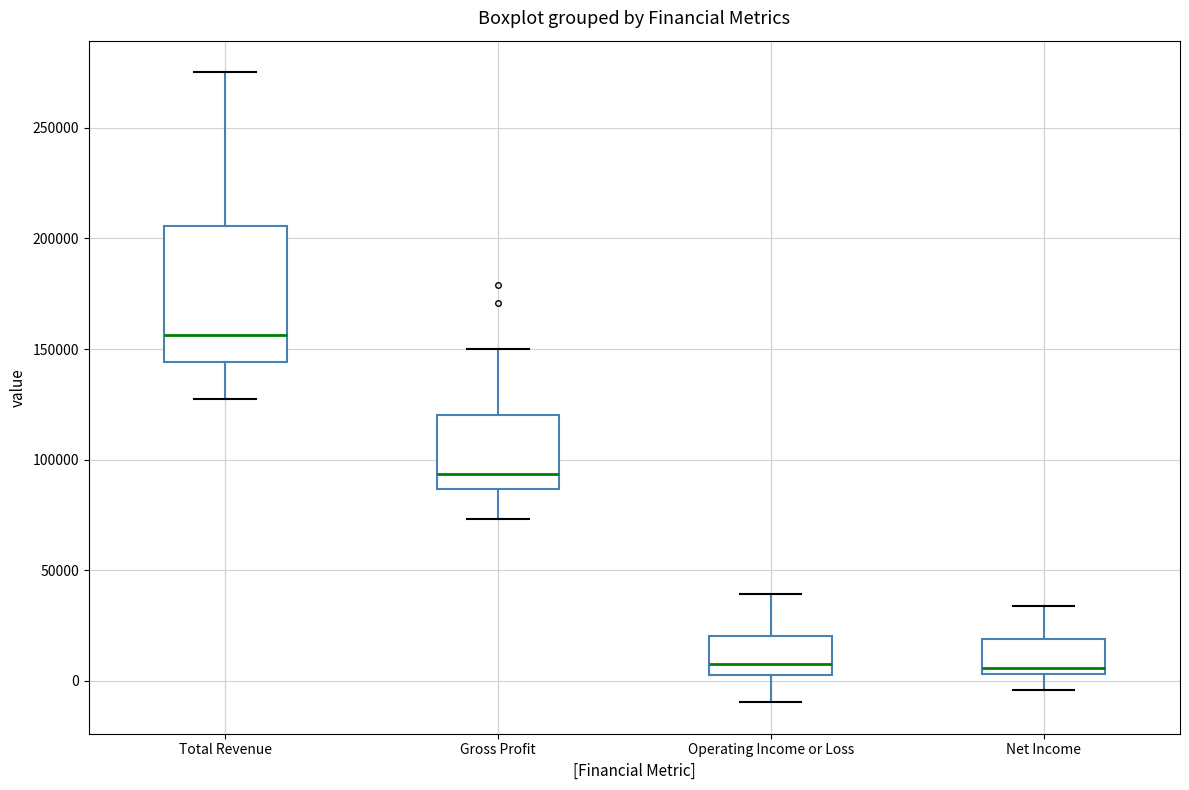

Reading left to right, read every box against the y-axis: the position of its median line, the range the box covers, and the ends of its whiskers. The values are not printed on the chart, so give them approximately, as read against the axis.

Total Revenue: median 155000, box 145000 to 205000, whiskers 130000 to 275000
Gross Profit: median 95000, box 85000 to 120000, whiskers 75000 to 150000
Operating Income or Loss: median 10000, box 5000 to 20000, whiskers -10000 to 40000
Net Income: median 5000 (just above the box's lower edge), box 5000 to 20000, whiskers -5000 to 35000